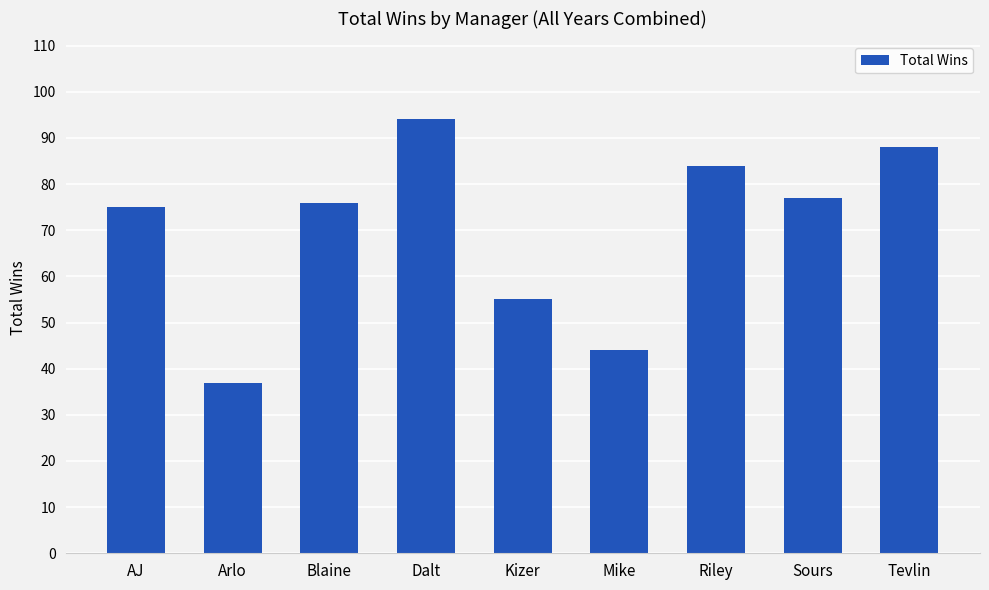

Which category has the highest value across all series?

Dalt